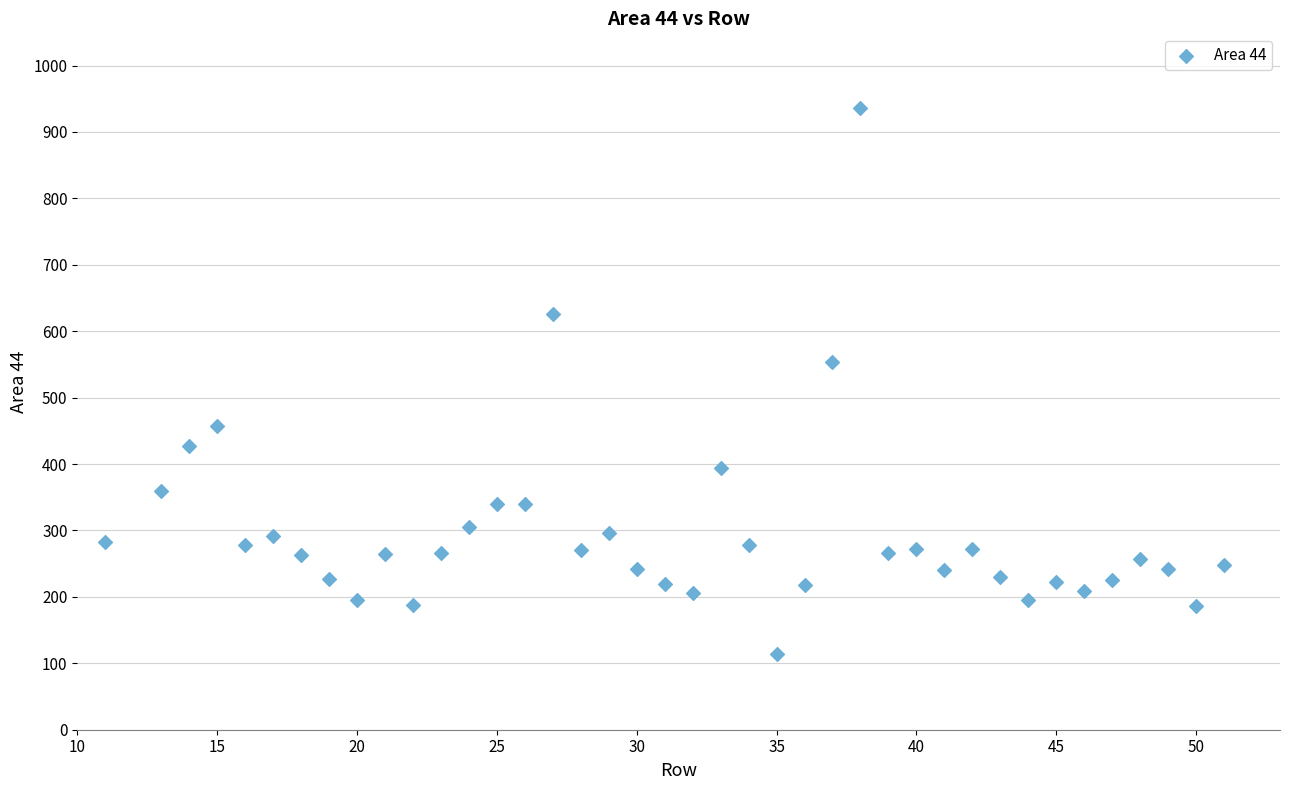

What is the range of X values (max minus min)?

40.0